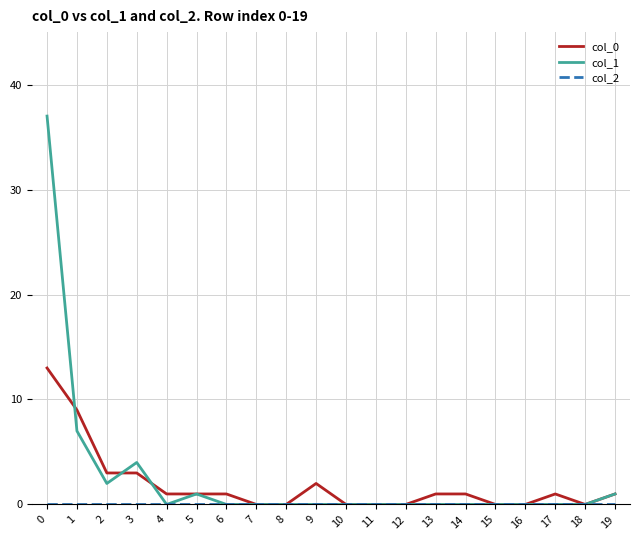

Does the chart display data point markers on the line(s)?

No